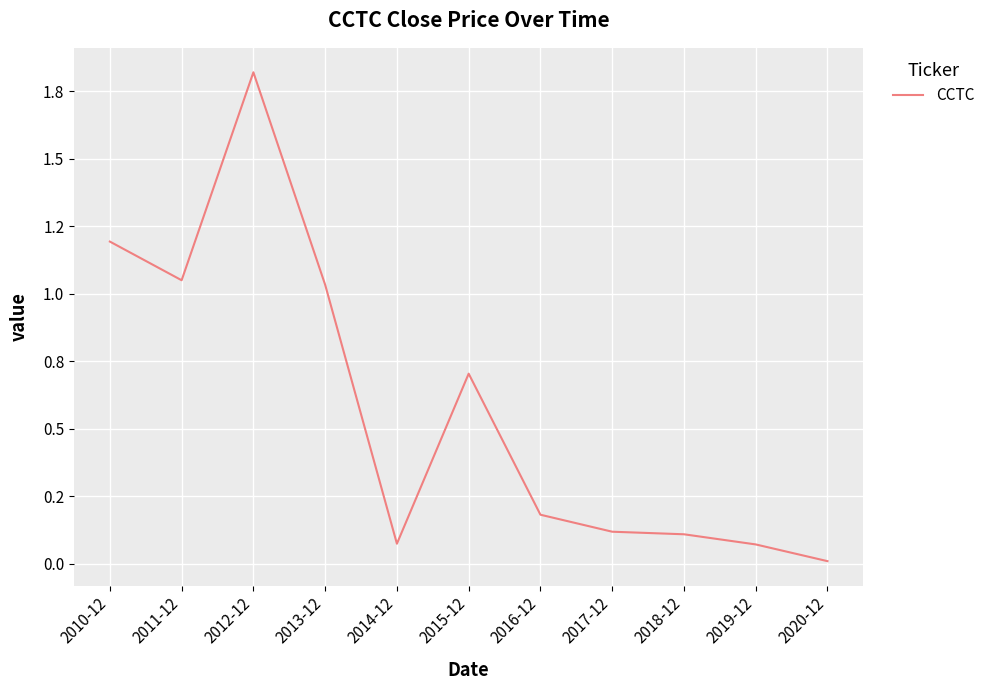

List the labels in order of value, smallest first.

2020-12, 2019-12, 2014-12, 2018-12, 2017-12, 2016-12, 2015-12, 2013-12, 2011-12, 2010-12, 2012-12